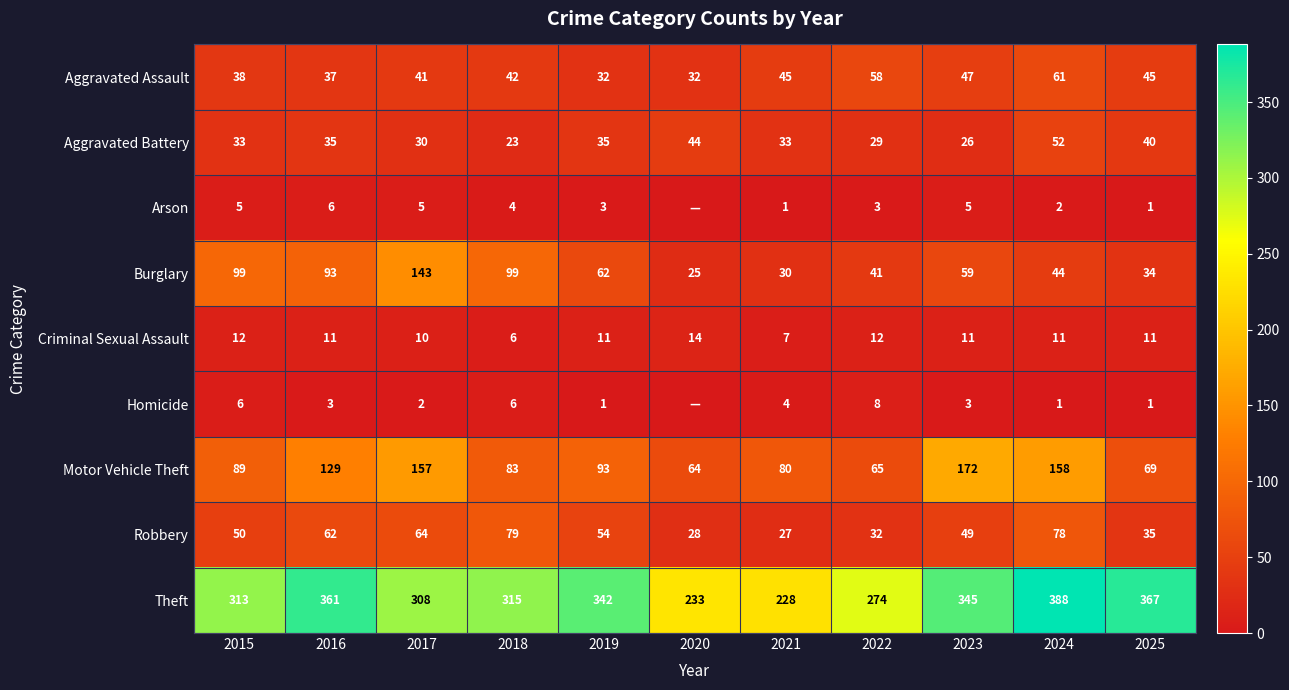

List the labels in order of Robbery value, smallest first.

2021, 2020, 2022, 2025, 2023, 2015, 2019, 2016, 2017, 2024, 2018